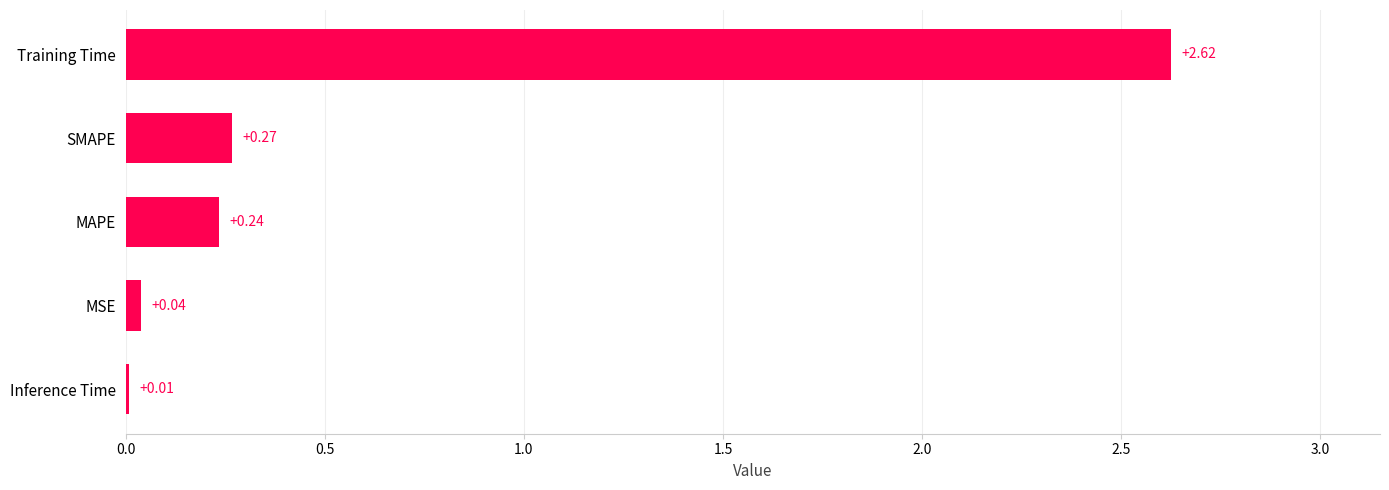

At which label is the value closest to 1?

SMAPE